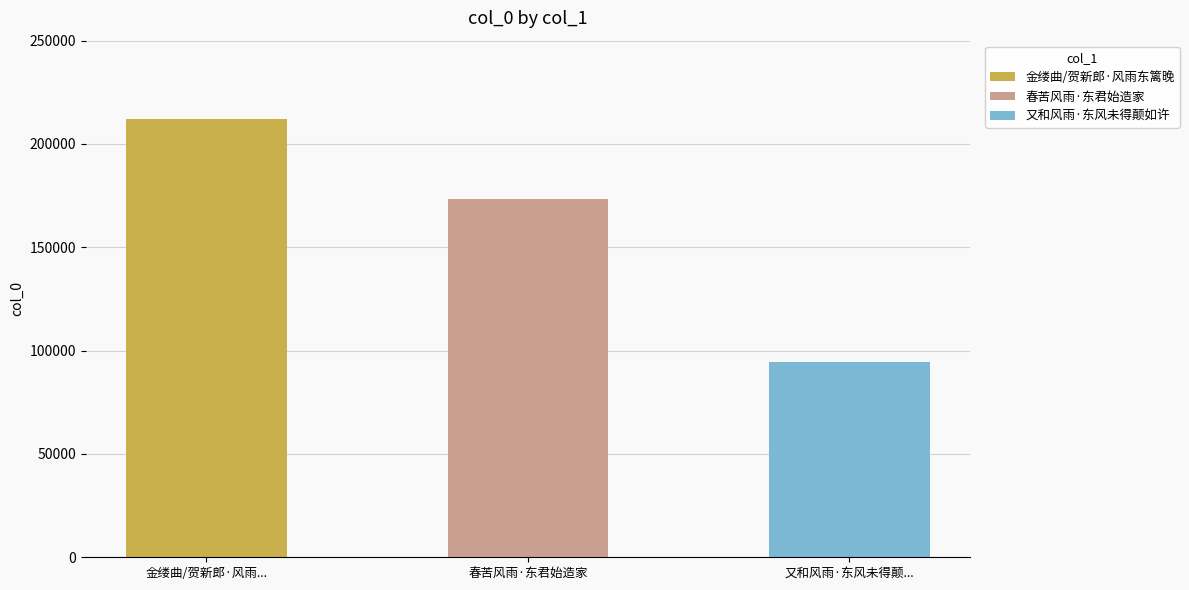

Rank the categories by value from lowest to highest.

又和风雨·东风未得颠如许, 春苦风雨·东君始造家, 金缕曲/贺新郎·风雨东篱晚